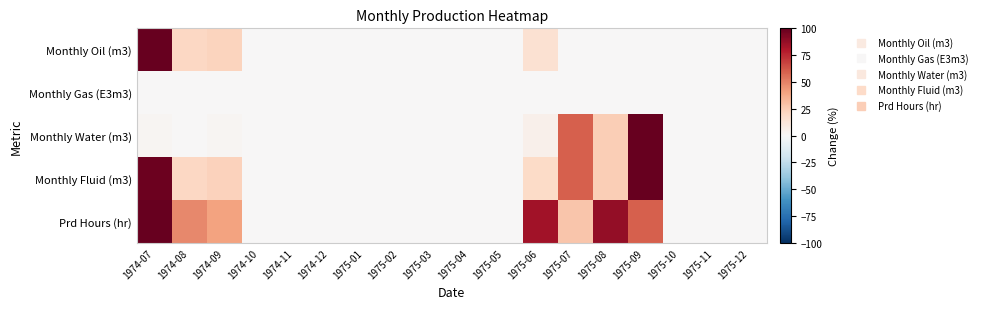

Between 1975-04 and 1974-11, which is larger?

1975-04